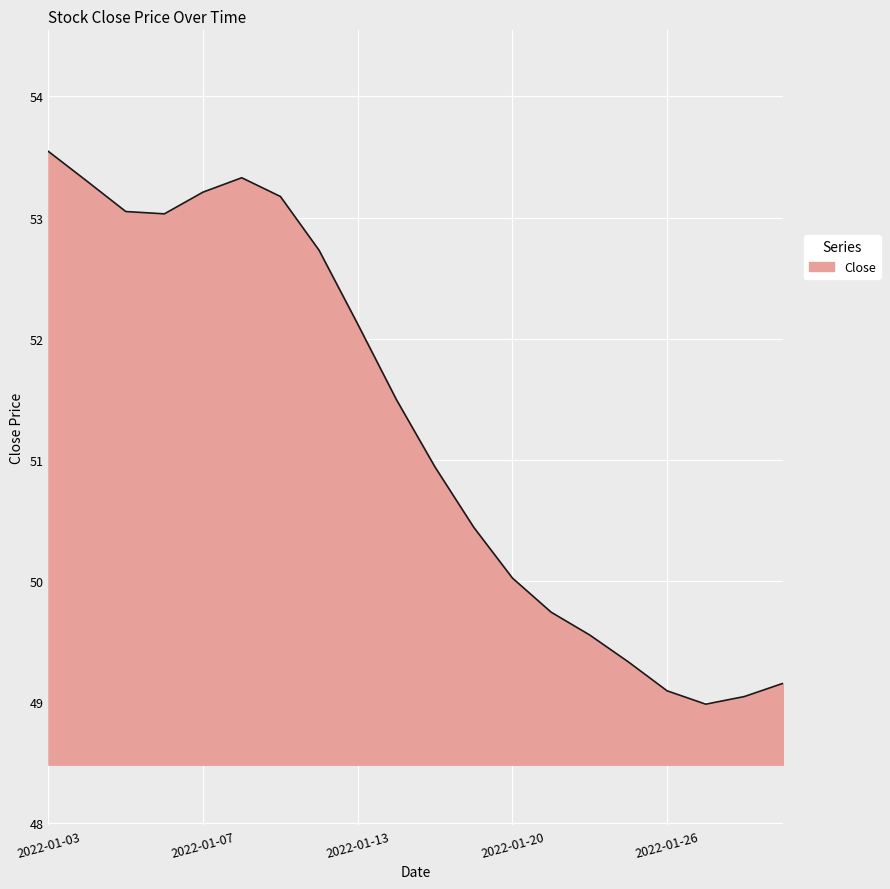

What is the difference between the maximum and minimum values?

4.6